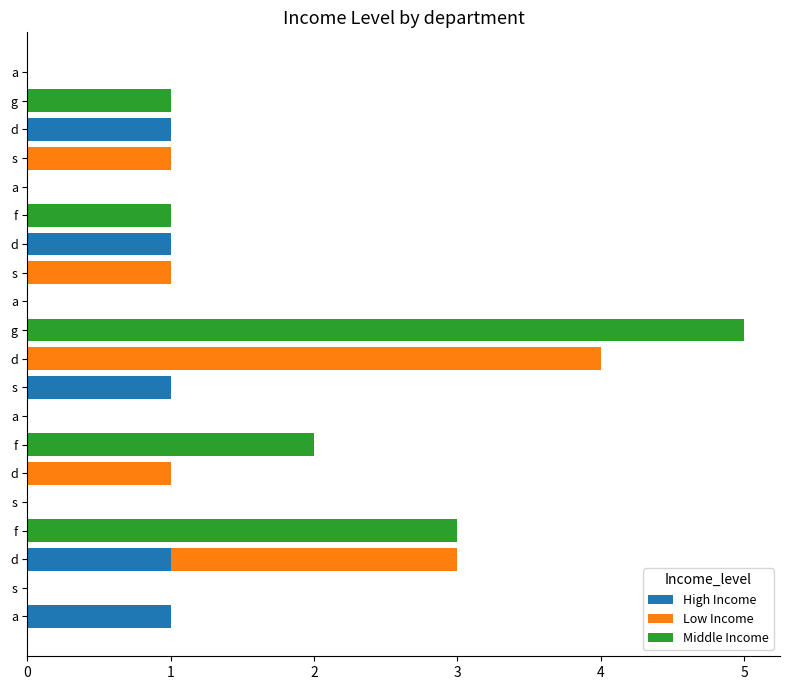

Reading left to right, transcribe all the data shown in this chart.

High Income: 0=1	1=0	2=1	3=0	4=0	5=0	6=0	7=0	8=1	9=0	10=0	11=0	12=0	13=1	14=0	15=0	16=0	17=1	18=0	19=0
Low Income: 0=0	1=0	2=2	3=0	4=0	5=1	6=0	7=0	8=0	9=4	10=0	11=0	12=1	13=0	14=0	15=0	16=1	17=0	18=0	19=0
Middle Income: 0=0	1=0	2=0	3=3	4=0	5=0	6=2	7=0	8=0	9=0	10=5	11=0	12=0	13=0	14=1	15=0	16=0	17=0	18=1	19=0